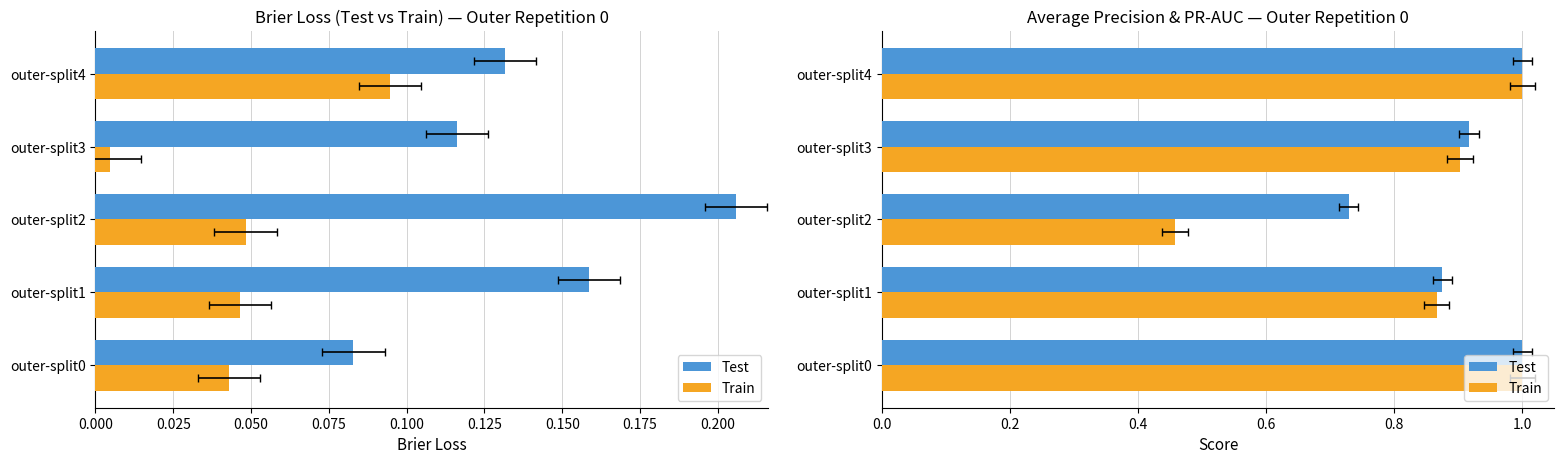

How many bars are there in each group?

2